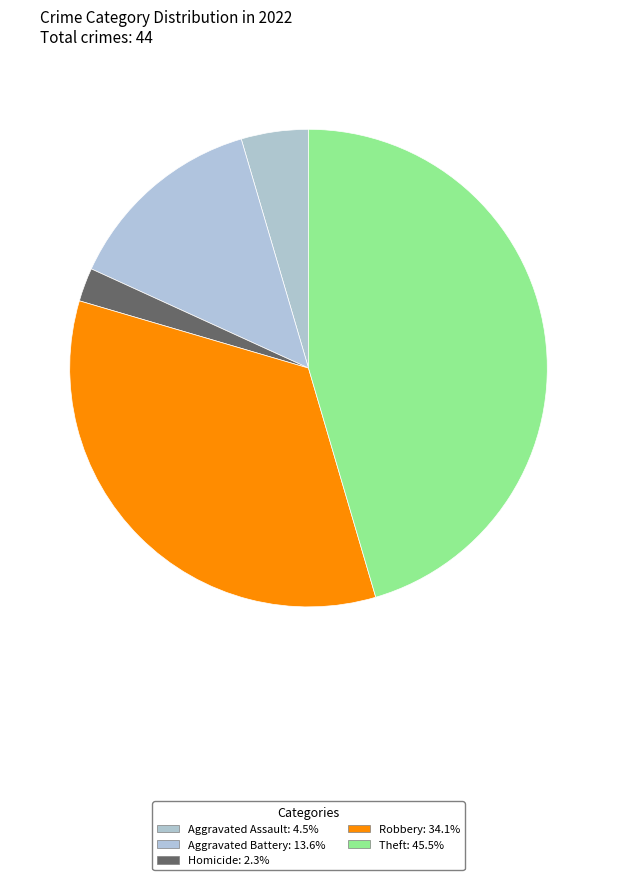

How many slices are in this pie chart?

5